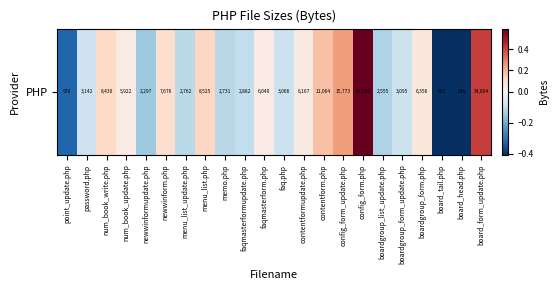

How many data points are above 0?

11